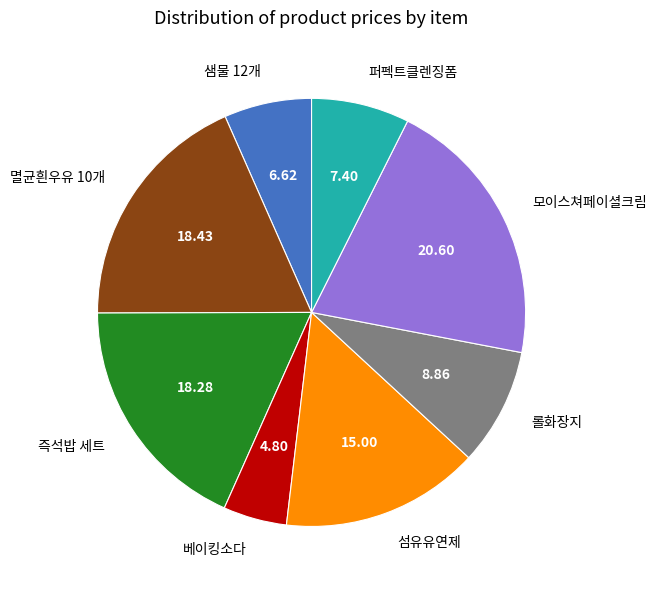

Between 베이킹소다 and 퍼펙트클렌징폼, which is larger?

퍼펙트클렌징폼